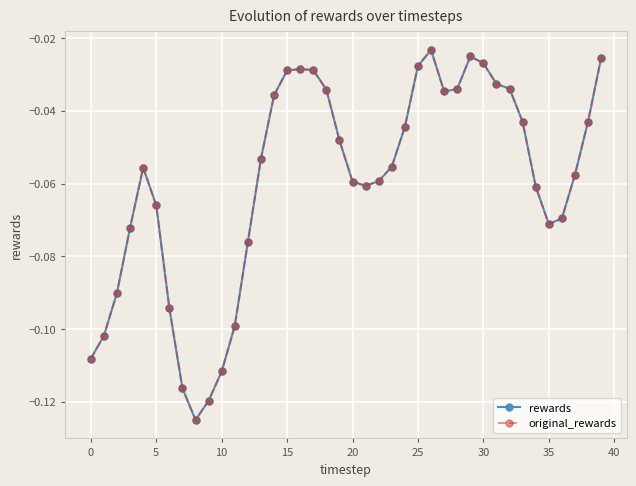

True or false: rewards and original_rewards intersect in this chart.

False